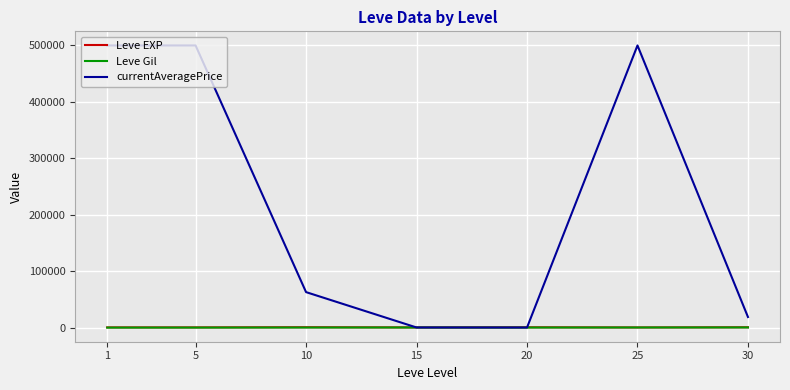

Which series ends up on top after the final intersection of Leve EXP and currentAveragePrice?

currentAveragePrice